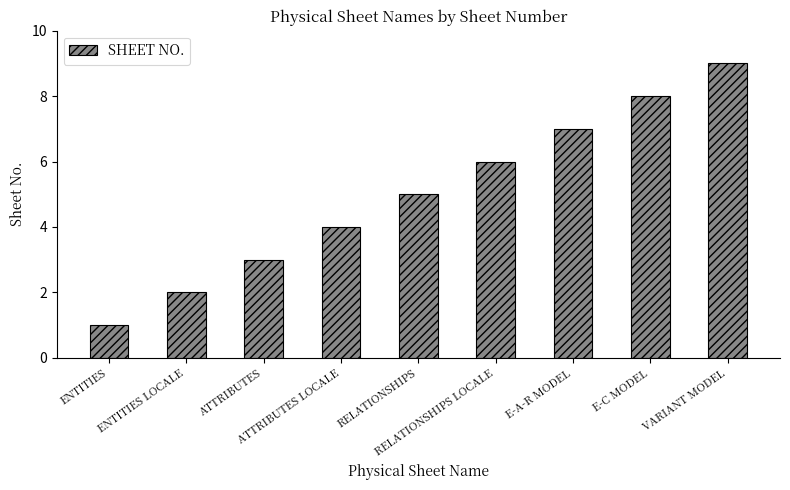

Count the number of categories in the chart.

9